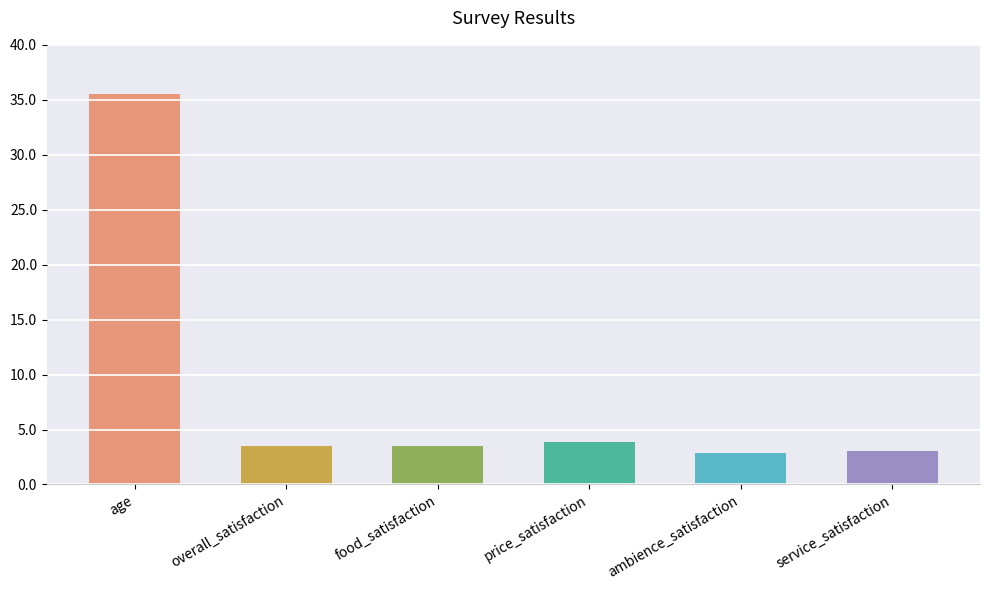

Where is the data nearest to the value 19?

price_satisfaction